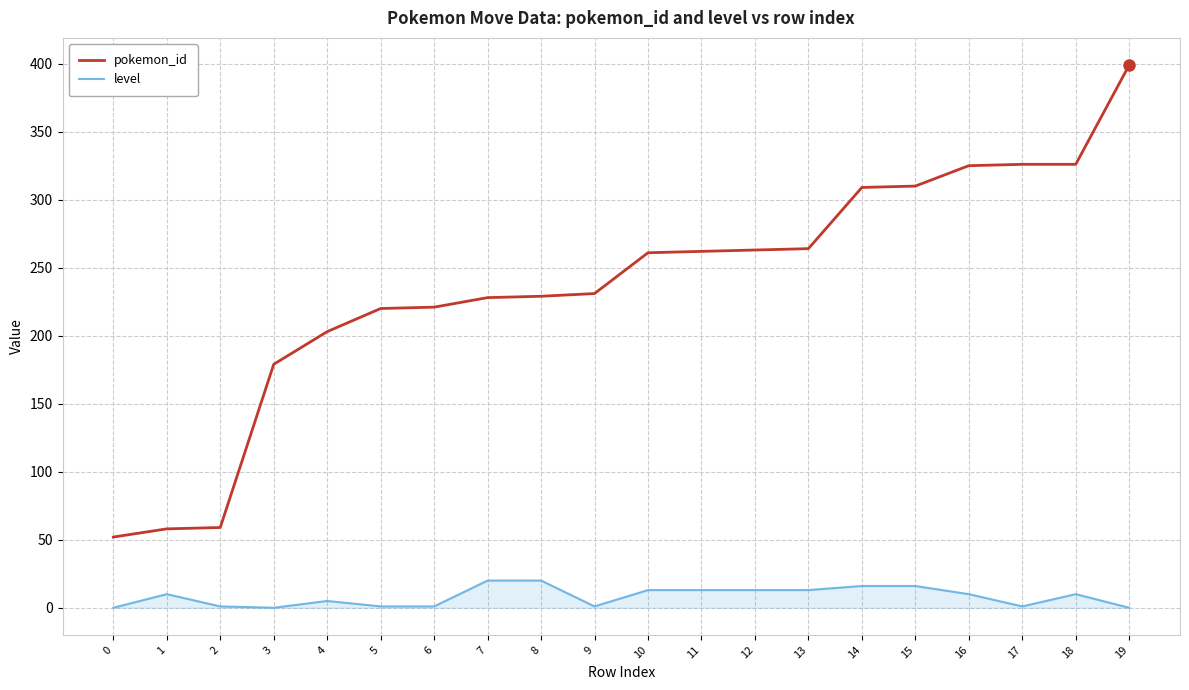

True or false: level and pokemon_id cross at least once.

False